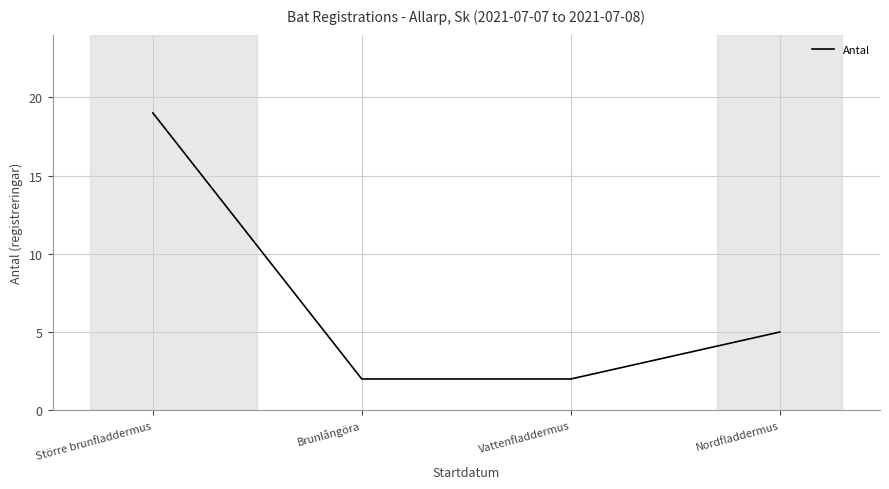

Count the values in the range 2 to 19.

4